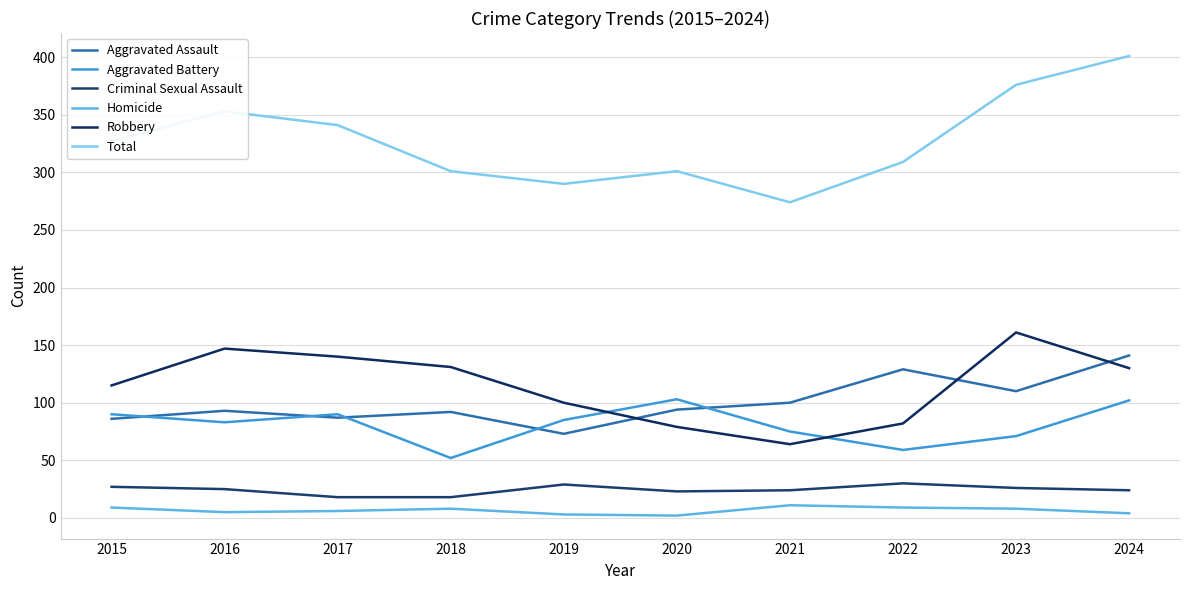

What is the sum of all Homicide values?

65